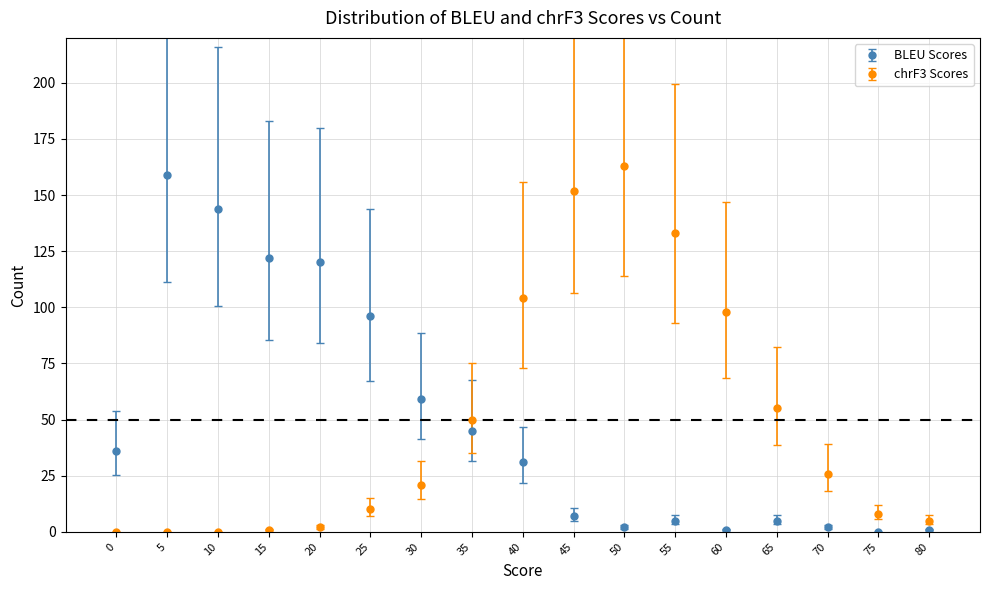

Which series changed the most between 20 and 80?

BLEU Scores